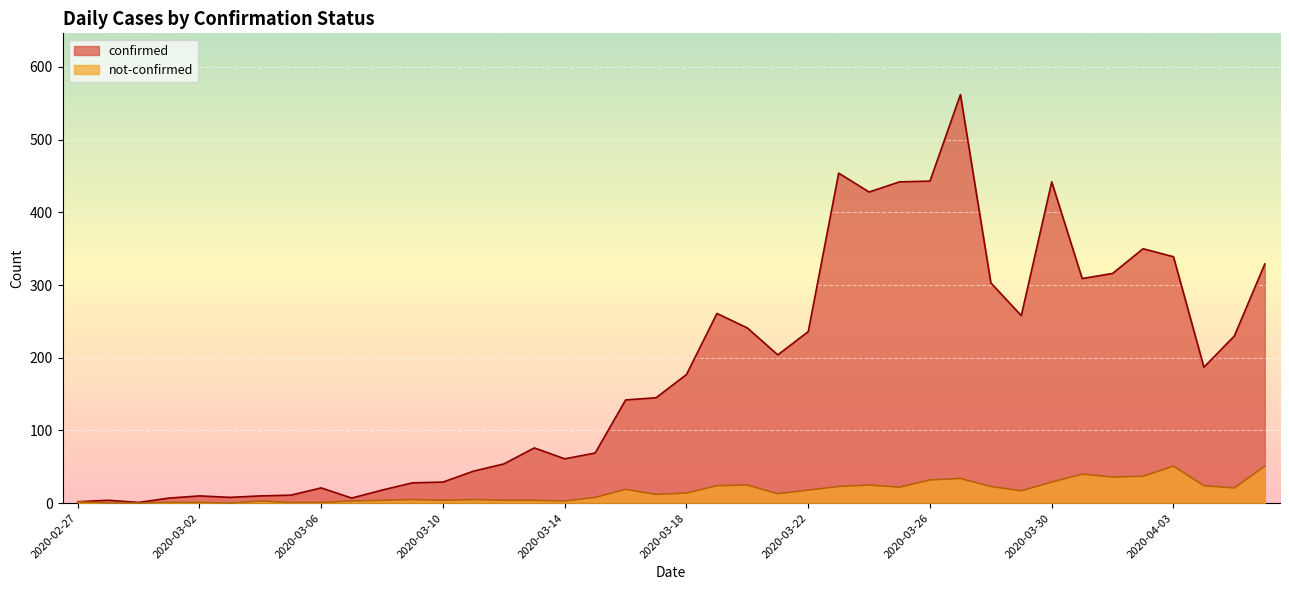

Reading left to right, extract all data points from this chart.

confirmed: 2	4	1	7	10	8	10	11	21	7	18	28	29	44	54	76	61	69	142	145	177	261	241	204	236	454	428	442	443	562	303	258	442	309	316	350	339	187	230	329
not-confirmed: 2	0	0	1	1	0	3	1	1	3	4	5	4	5	4	4	3	8	19	12	14	24	25	13	18	23	25	22	32	34	23	17	29	40	36	37	51	24	21	51